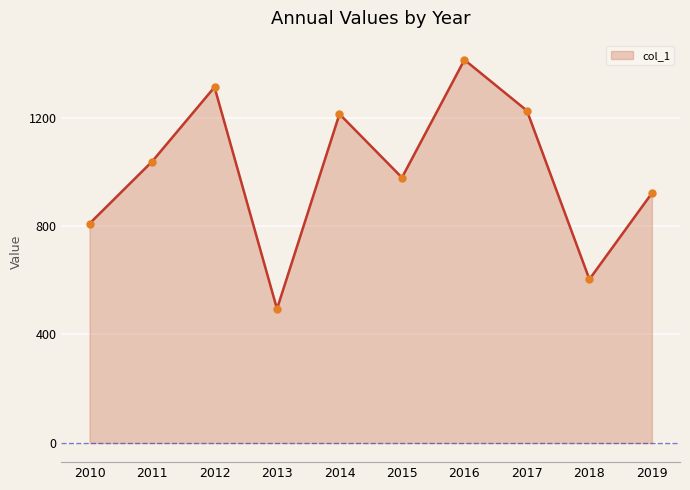

What is the greatest value displayed?

1412.7